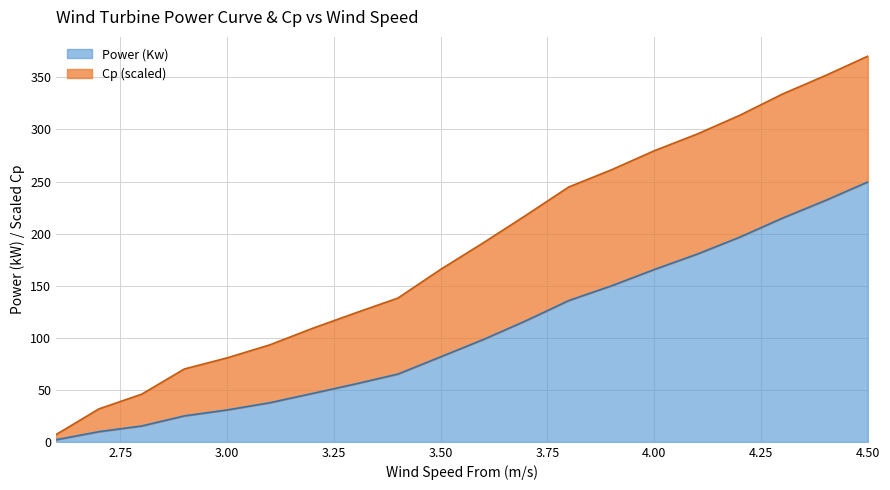

The value at 3.7 is 116.4. True or false?

True